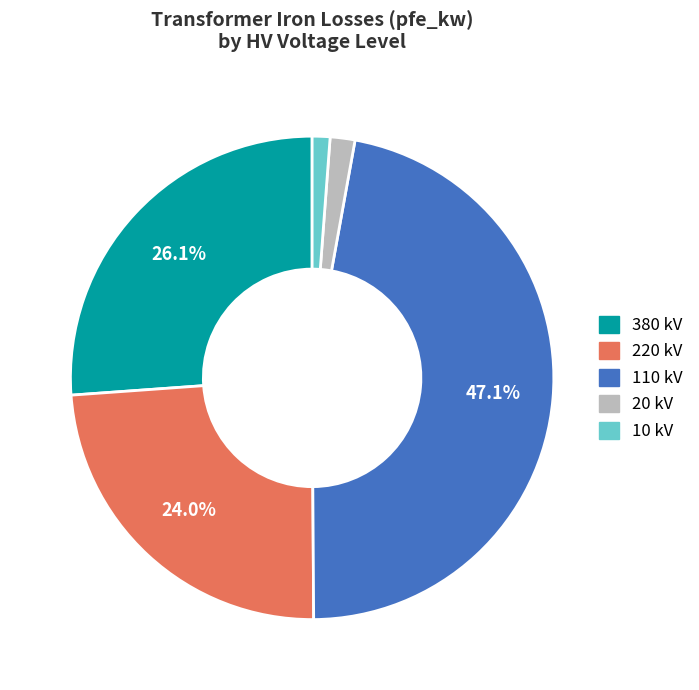

Approximately how many times larger is the value at 110 kV compared to 380 kV?

1.8